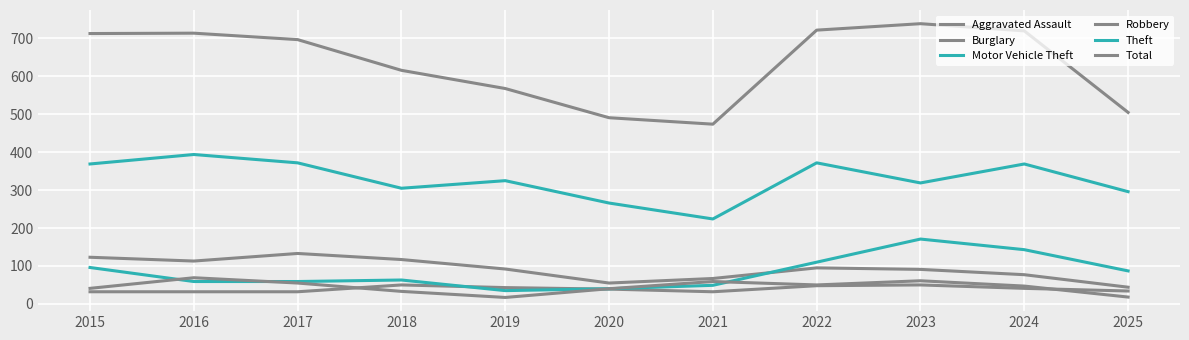

What is the difference between the second highest and minimum values in the Motor Vehicle Theft series?

108